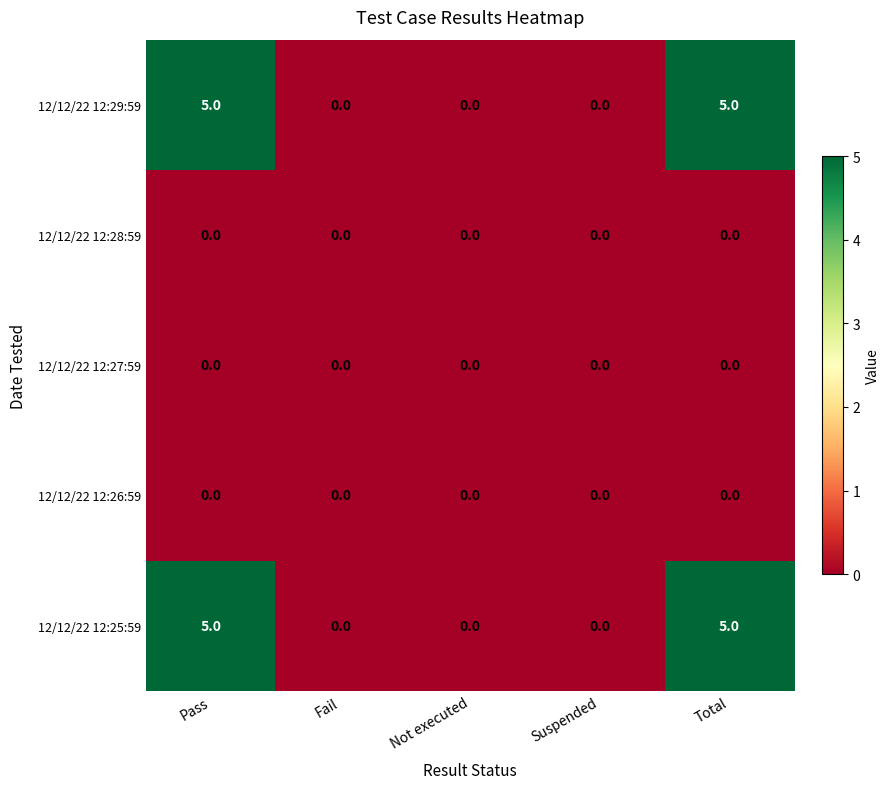

Reading left to right, transcribe all the data shown in this chart.

12/12/22 12:29:59: 5	0	0	0	5
12/12/22 12:28:59: 0	0	0	0	0
12/12/22 12:27:59: 0	0	0	0	0
12/12/22 12:26:59: 0	0	0	0	0
12/12/22 12:25:59: 5	0	0	0	5